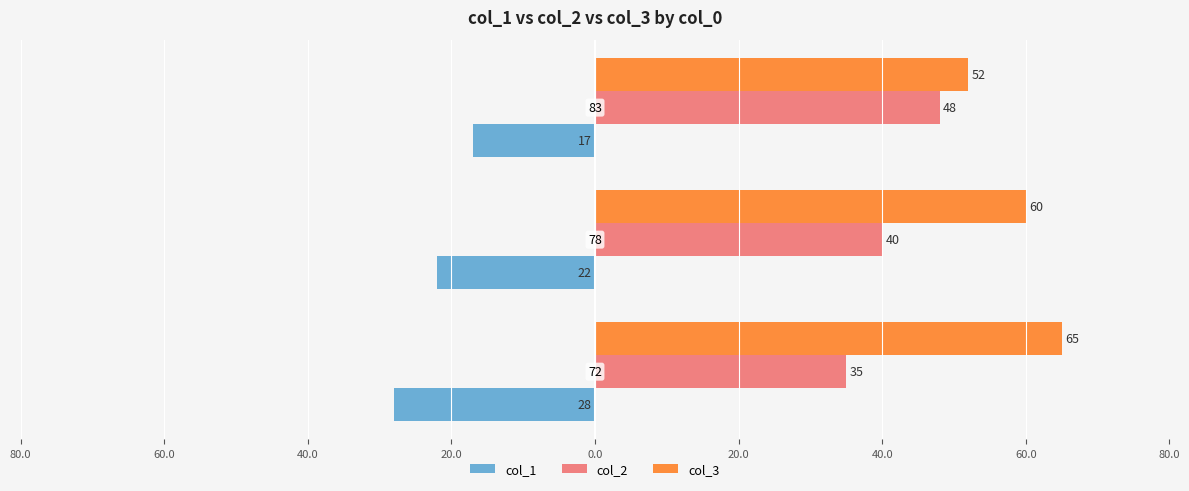

What are all the series names shown in the legend?

col_1, col_2, col_3